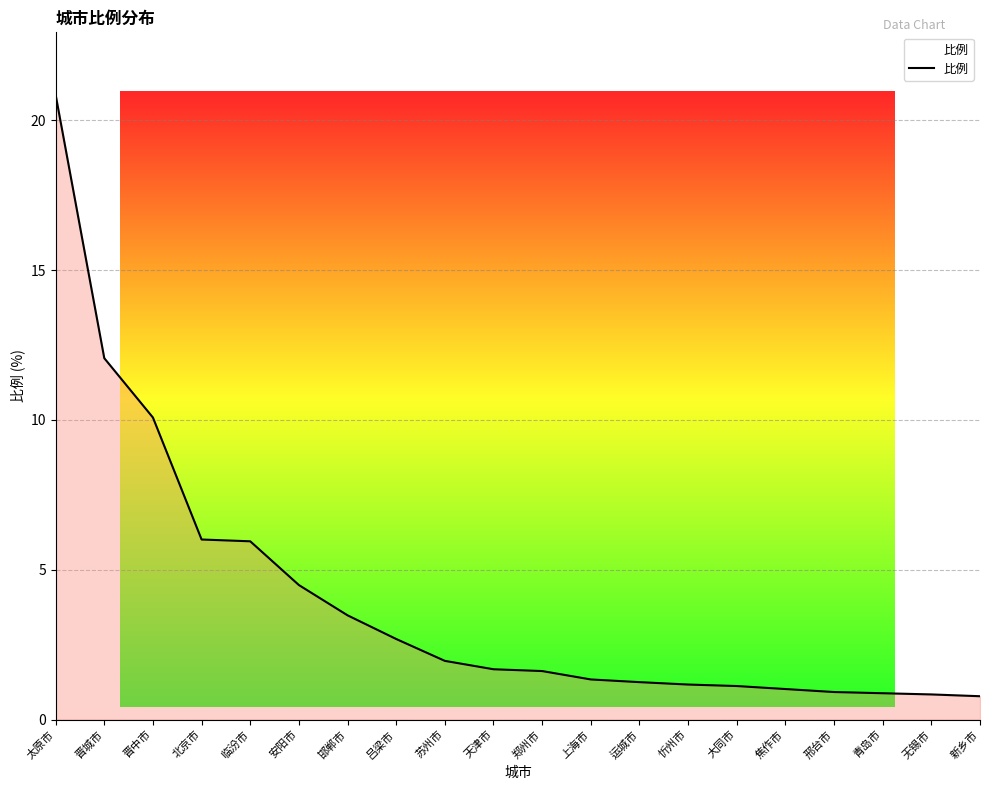

Which has a higher value, 天津市 or 青岛市?

天津市